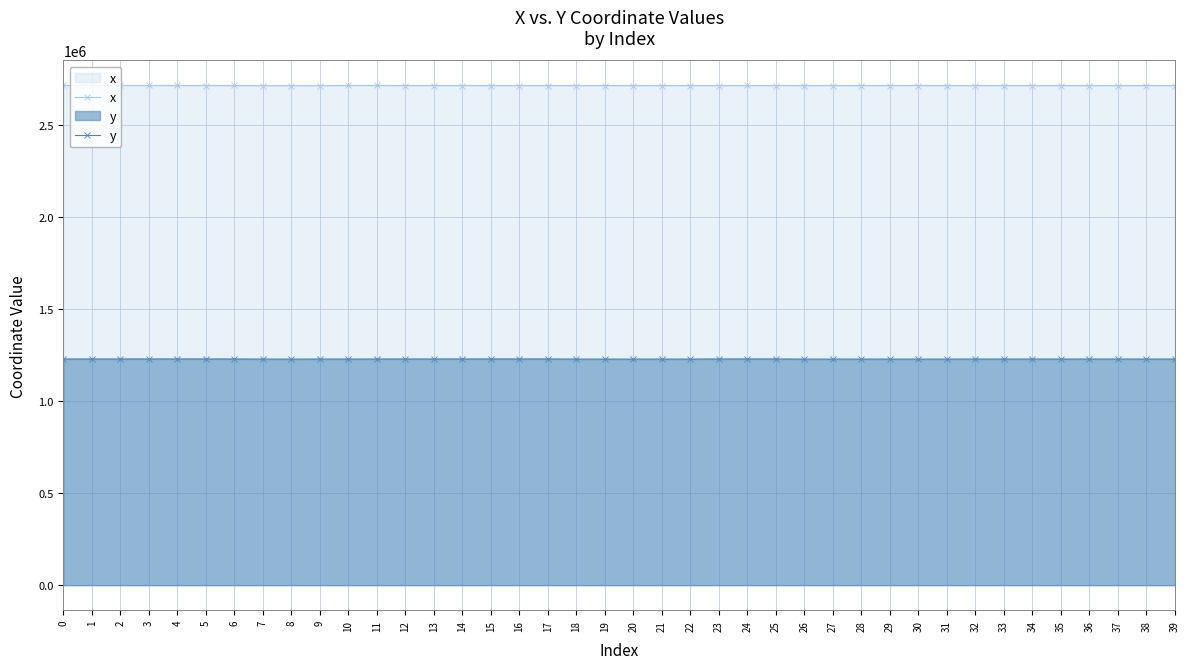

How many categories are shown in the chart?

40